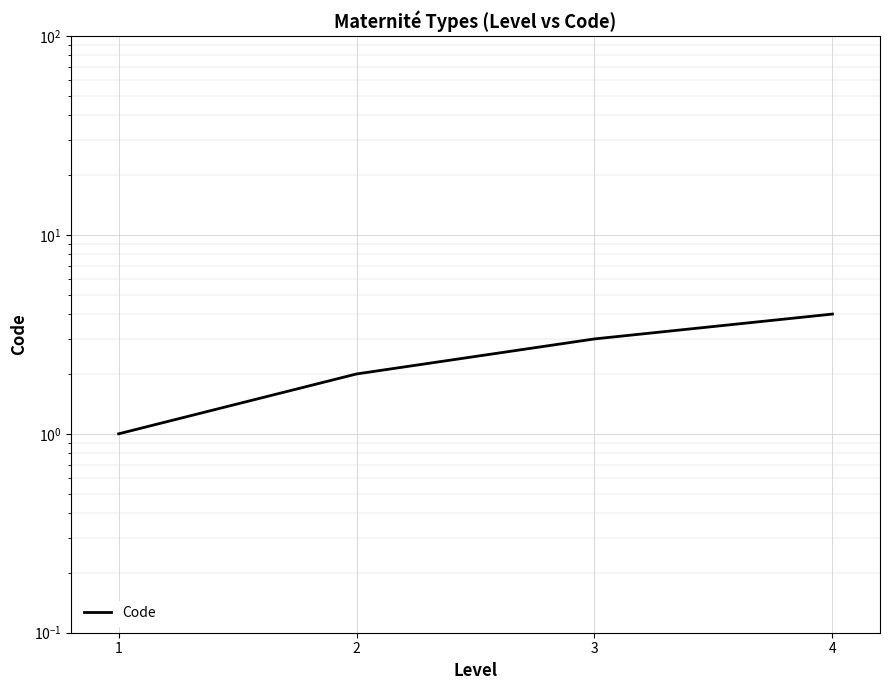

What is the difference between the values at 2 and 1?

1